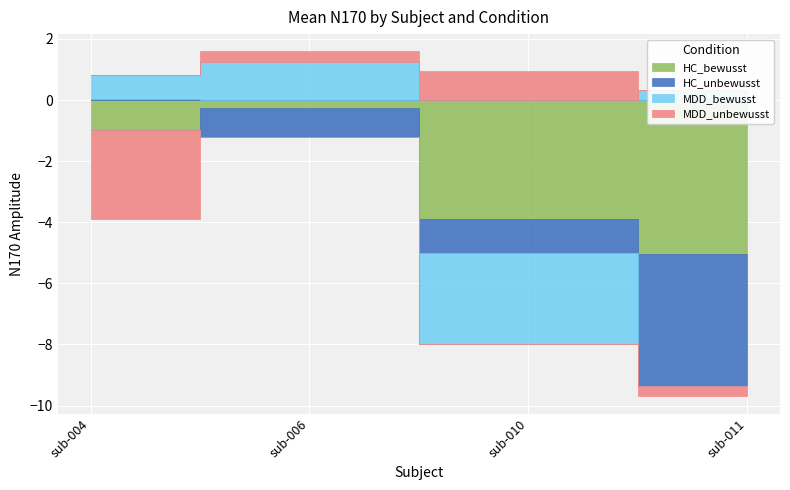

After their last crossing, which series has the higher values: MDD_bewusst or MDD_unbewusst?

MDD_bewusst